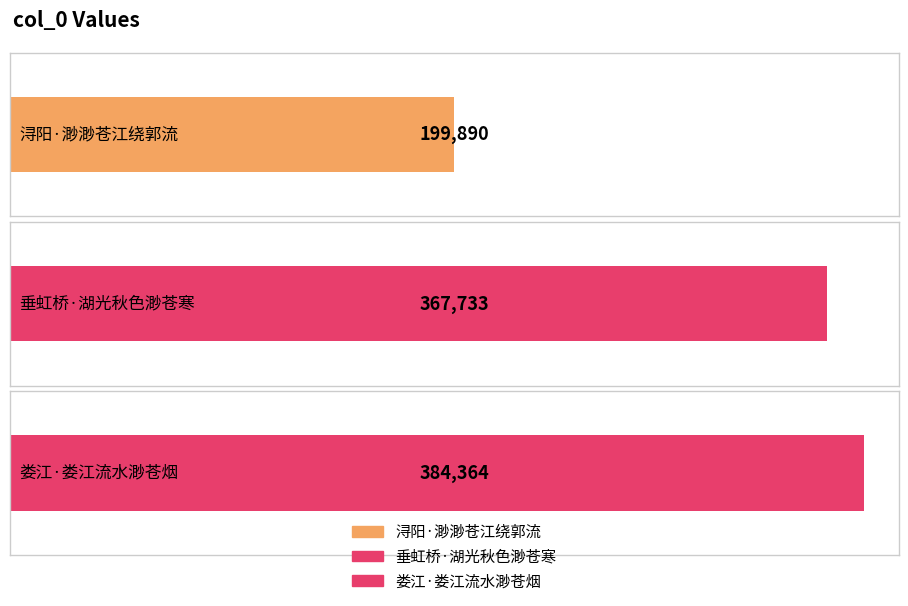

List the labels in order of value, largest first.

娄江·娄江流水渺苍烟, 垂虹桥·湖光秋色渺苍寒, 浔阳·渺渺苍江绕郭流